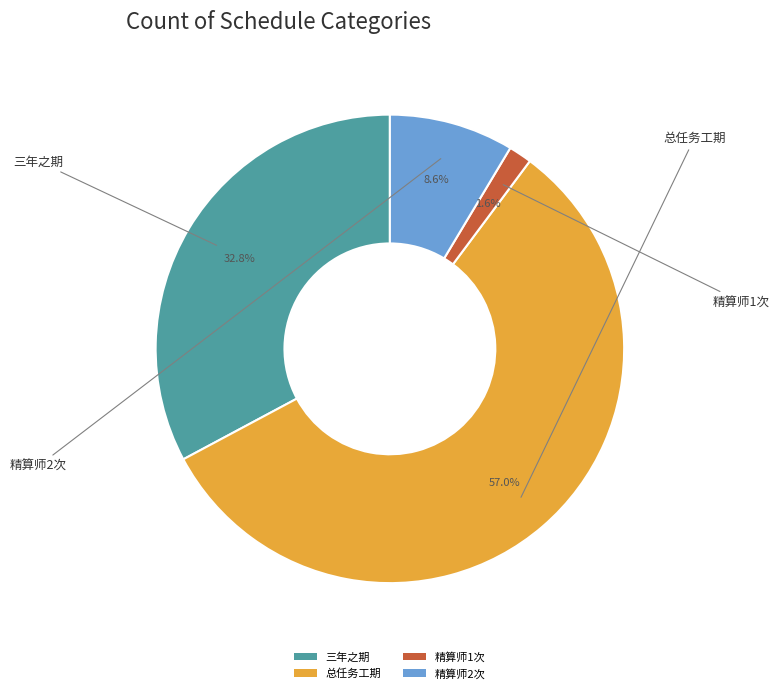

To the nearest percent, what portion does 精算师1次 represent?

2%